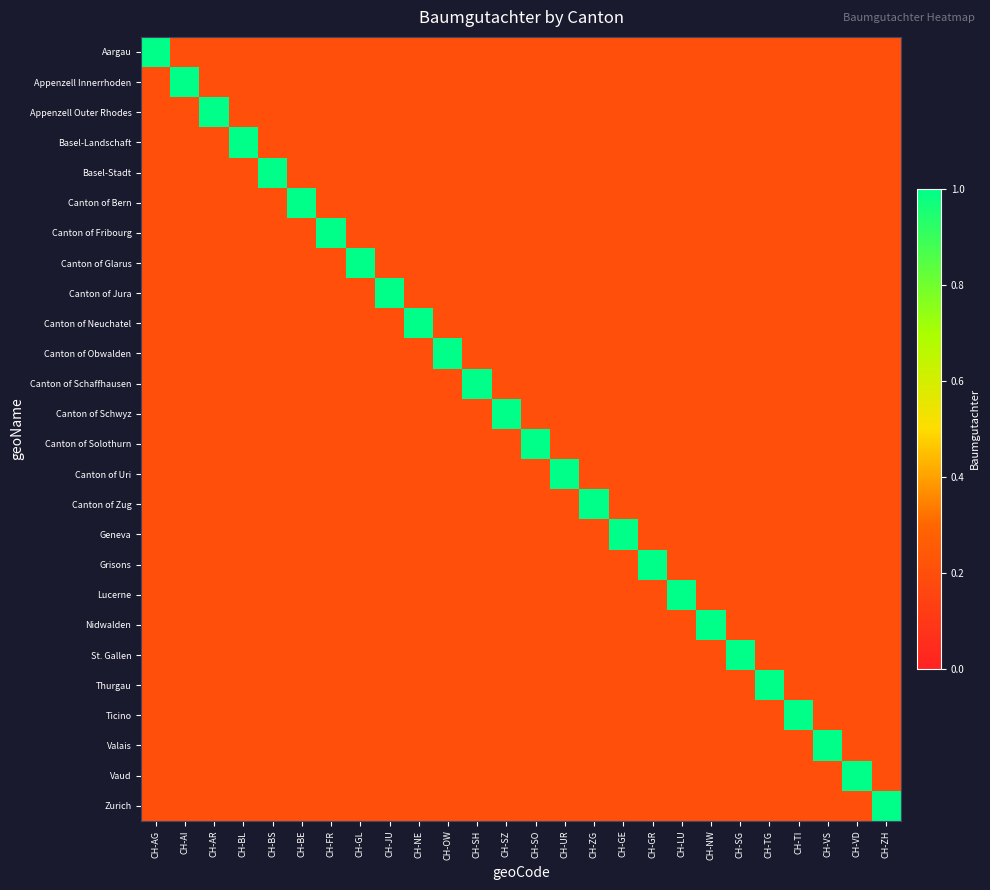

What is the total value across all series at CH-TI?

6.0